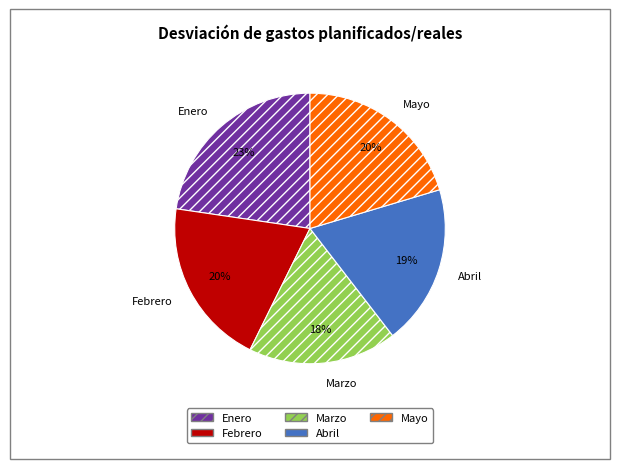

To the nearest percent, what is the difference between the largest and smallest slice percentages?

5%